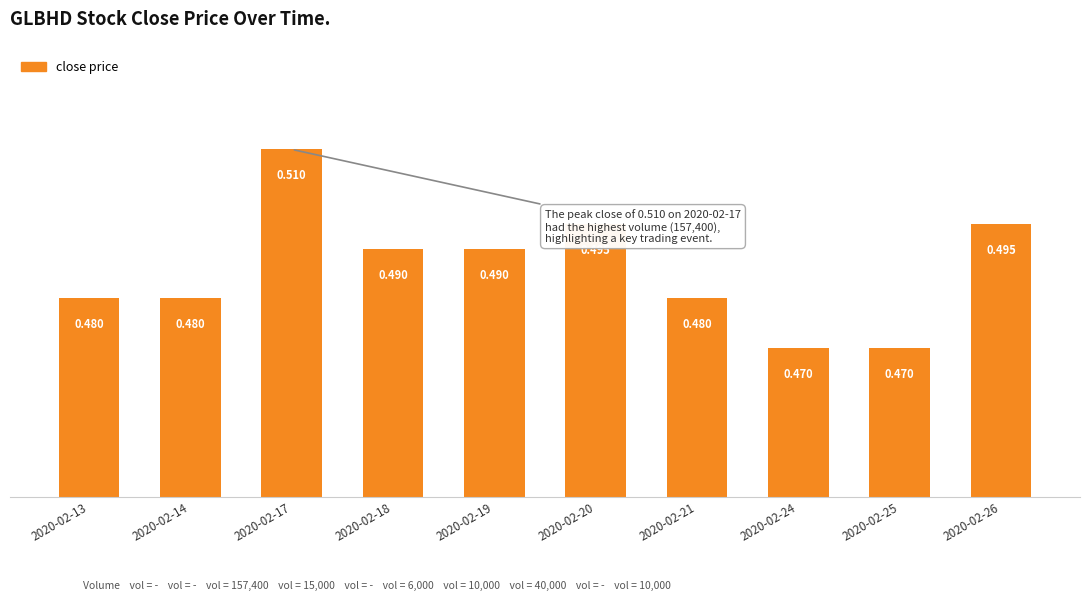

Rank the categories by value from lowest to highest.

2020-02-24, 2020-02-25, 2020-02-13, 2020-02-14, 2020-02-21, 2020-02-18, 2020-02-19, 2020-02-20, 2020-02-26, 2020-02-17